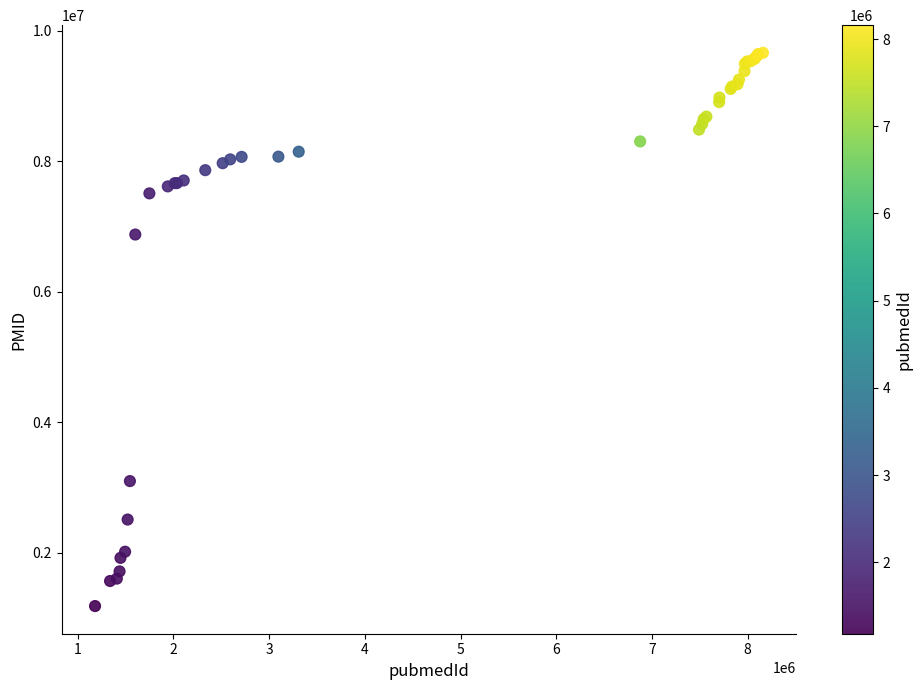

What Y value in the scatter plot is closest to 5421543?

6876161